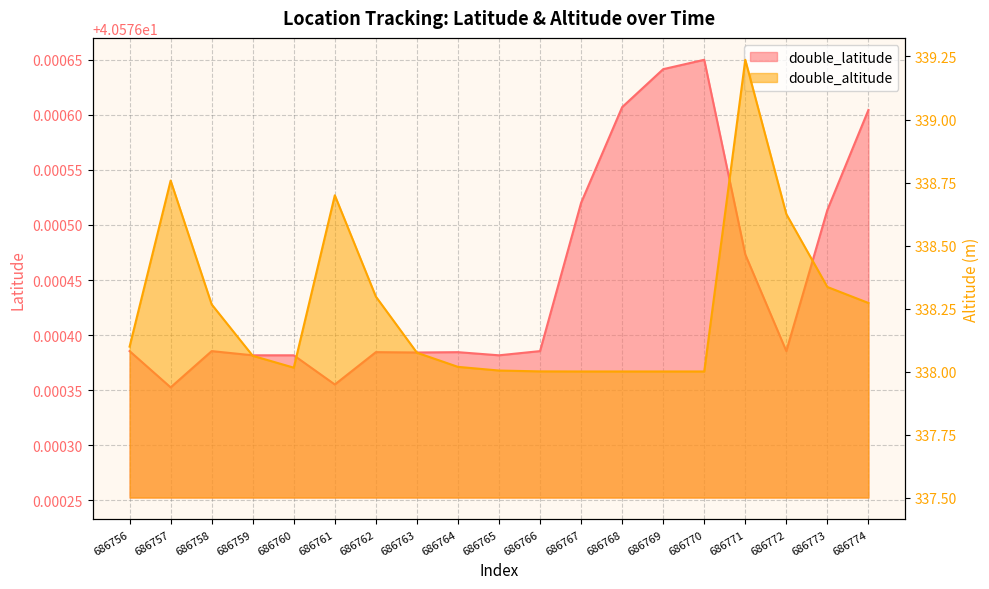

At which category does the chart reach its peak across all series?

686771